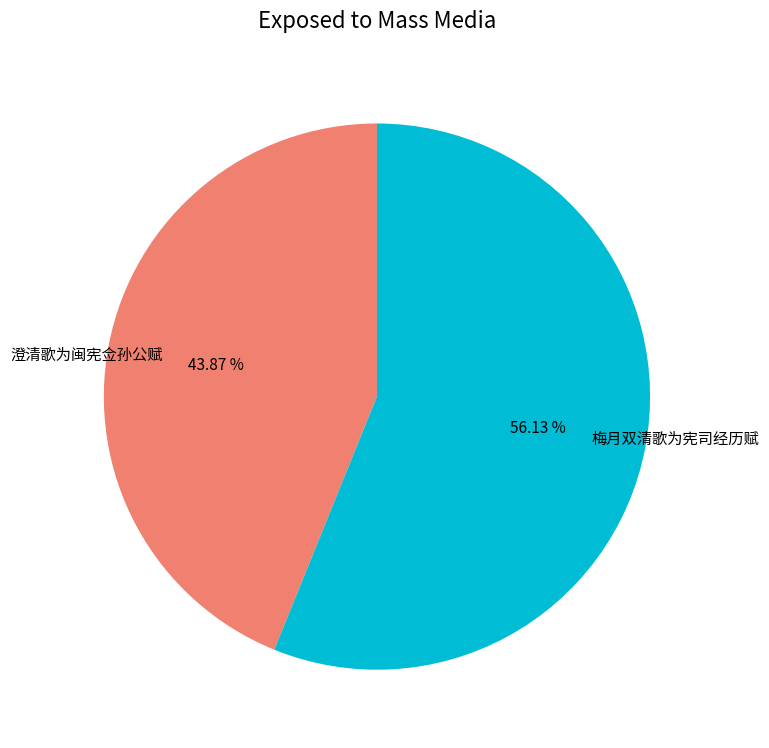

Is it true that 澄清歌为闽宪佥孙公赋 is 37% of the pie?

False